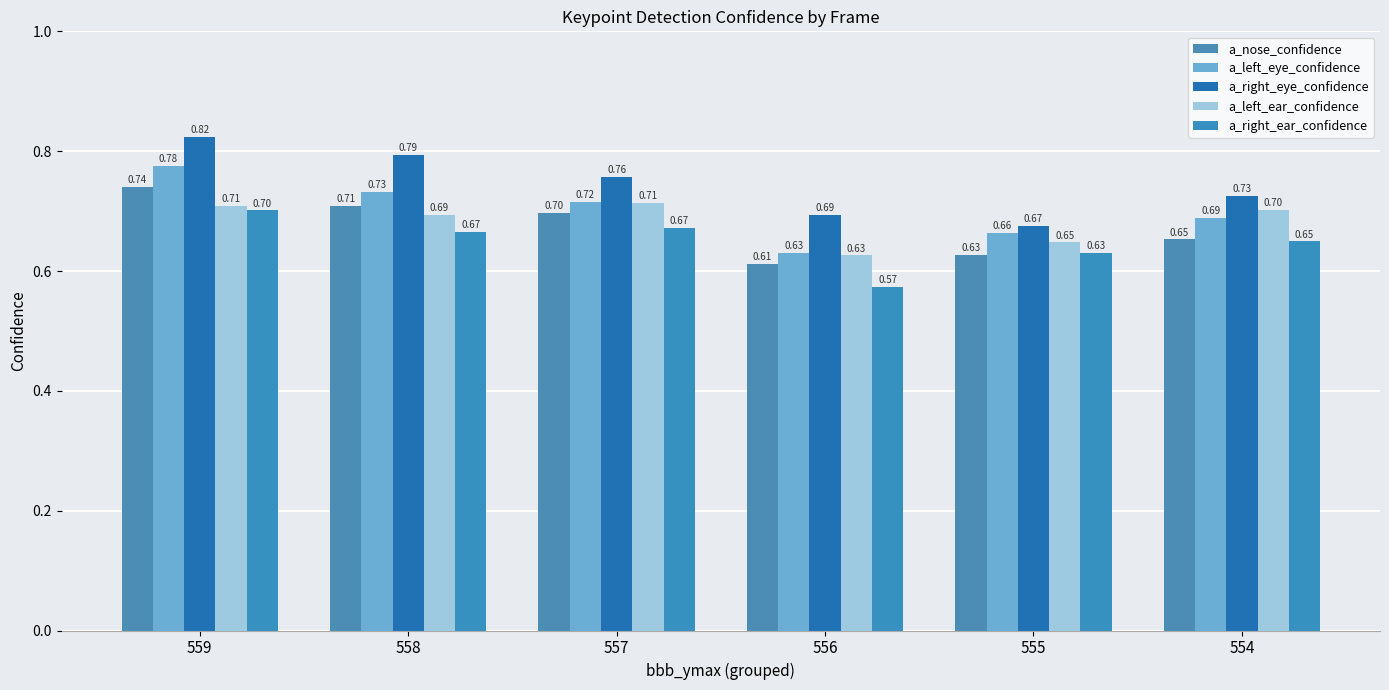

The value of a_left_ear_confidence at 558 is 0.7. True or false?

True